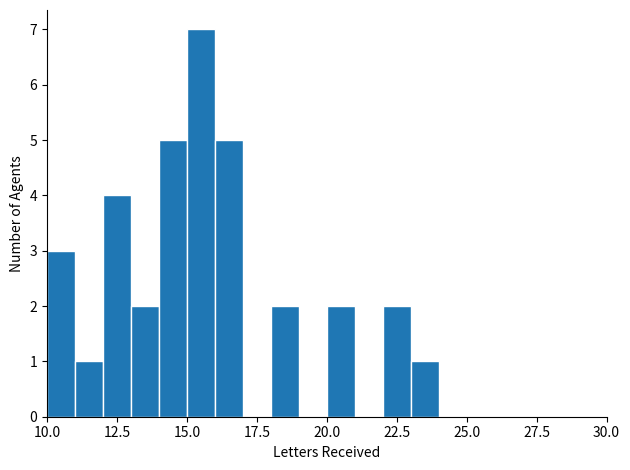

Around what value on the x-axis is the tallest bar? Give the approximate position of its centre, as read against the axis.

15.5